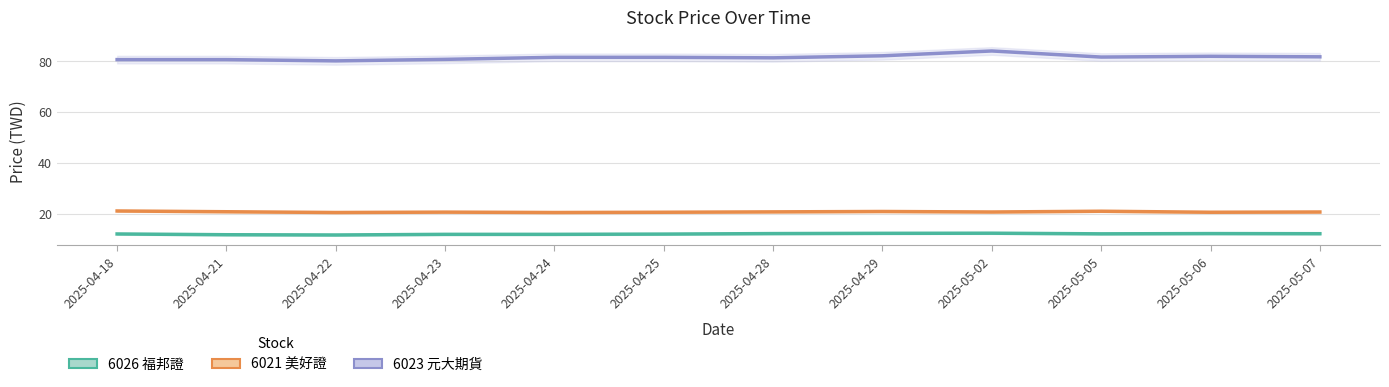

True or false: 6026 福邦證 has more than 0 points higher than both neighbors.

True